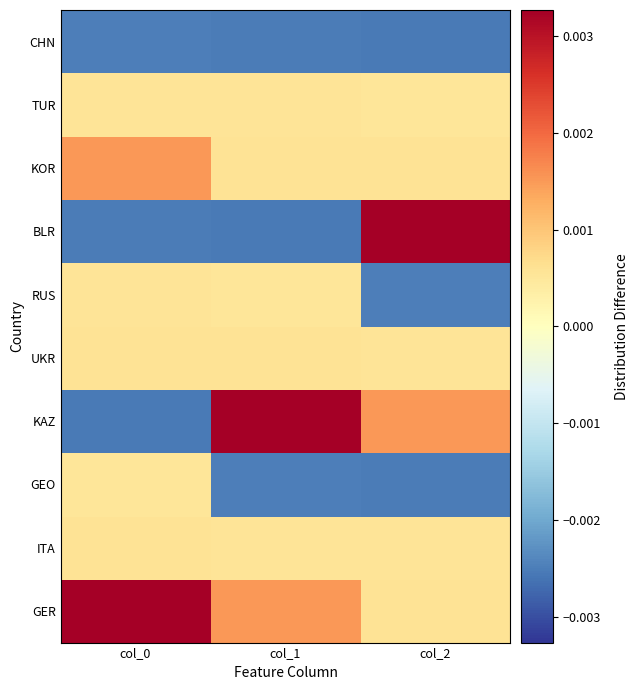

At which category is the sum across all series the highest?

col_0